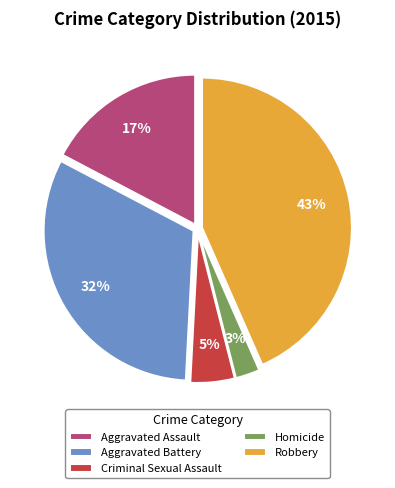

True or false: Aggravated Battery accounts for 42% of the total.

False